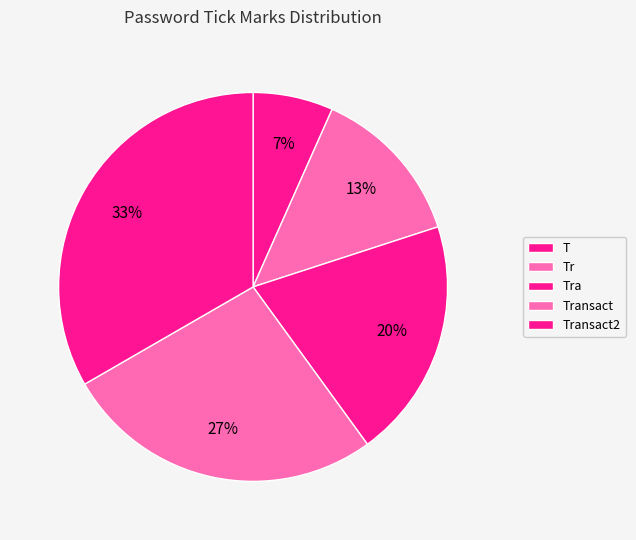

True or false: Tr accounts for 13% of the total.

True